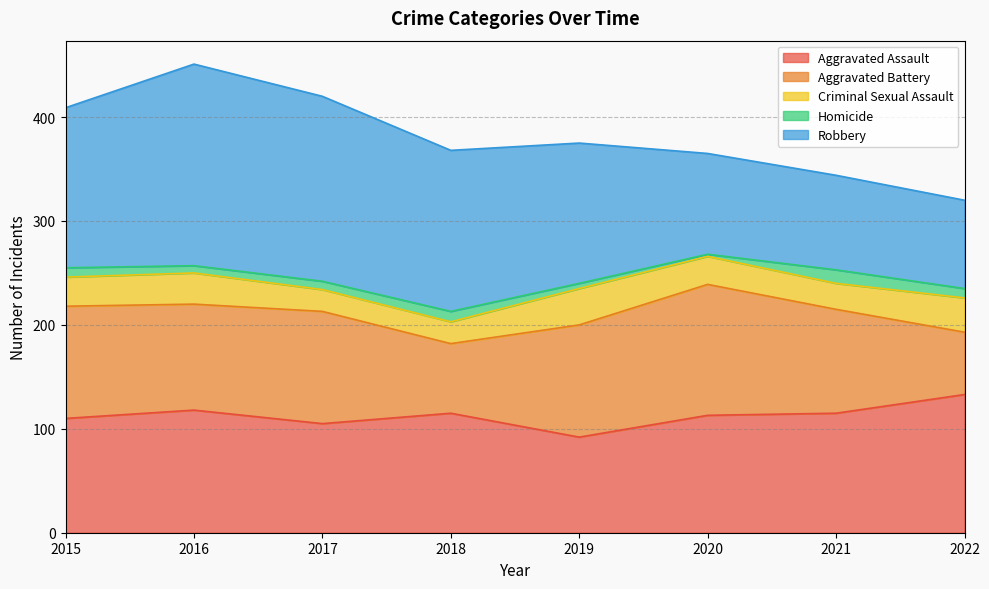

True or false: Robbery and Criminal Sexual Assault intersect in this chart.

False